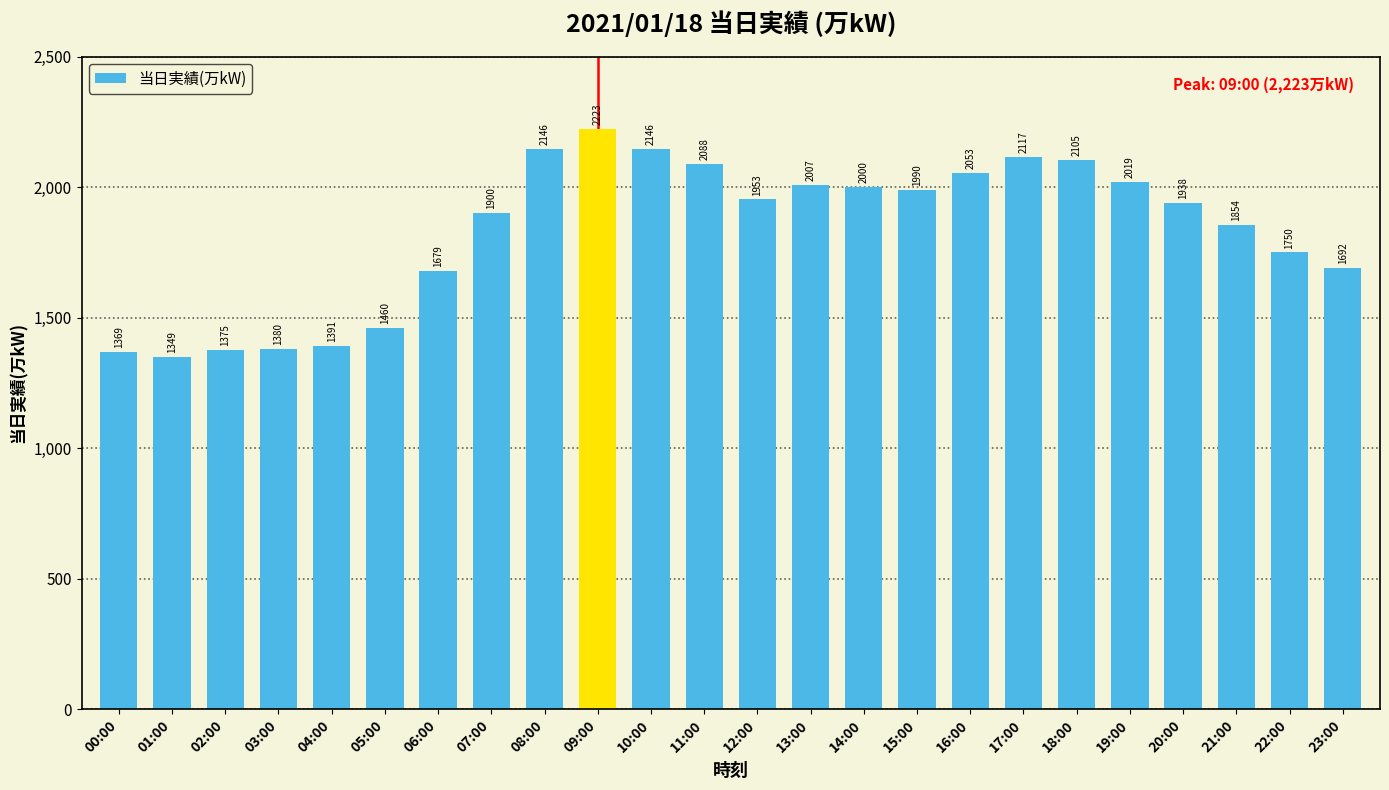

The value at 15:00 is 1100. True or false?

False